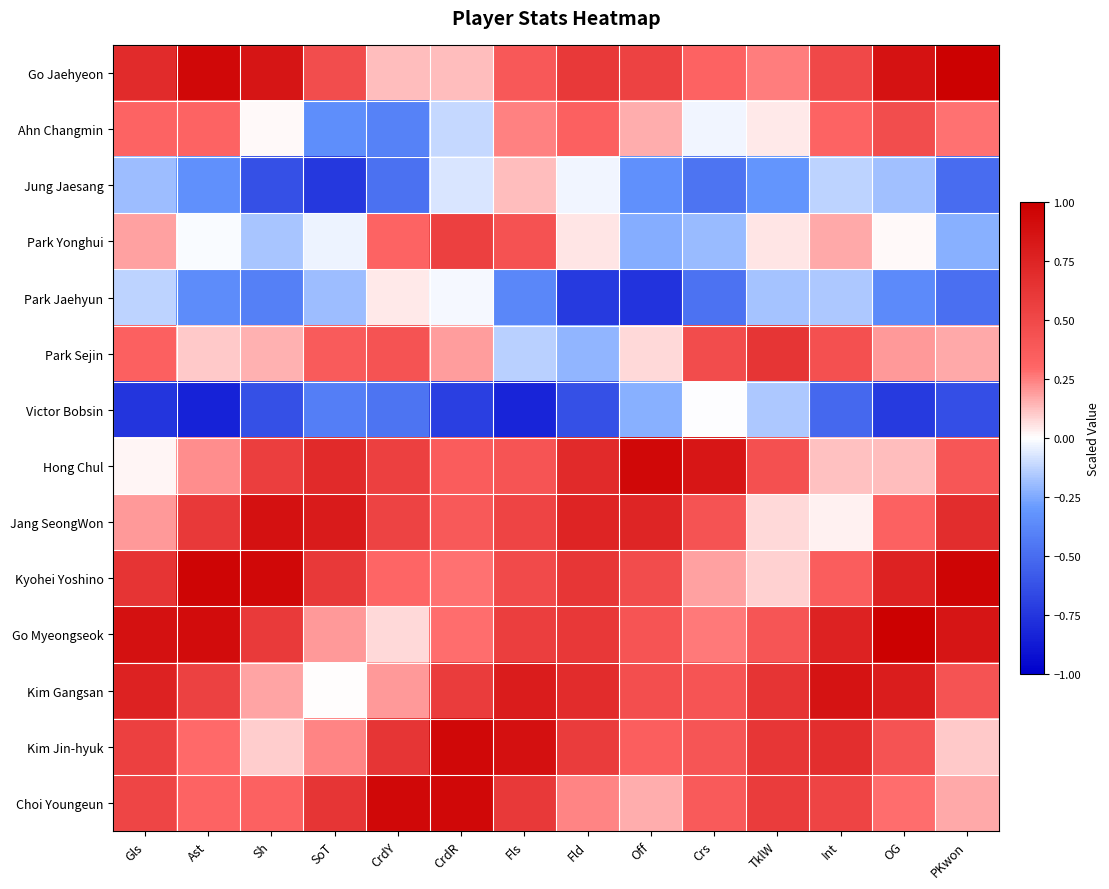

What is the maximum value shown in the chart?

1.0